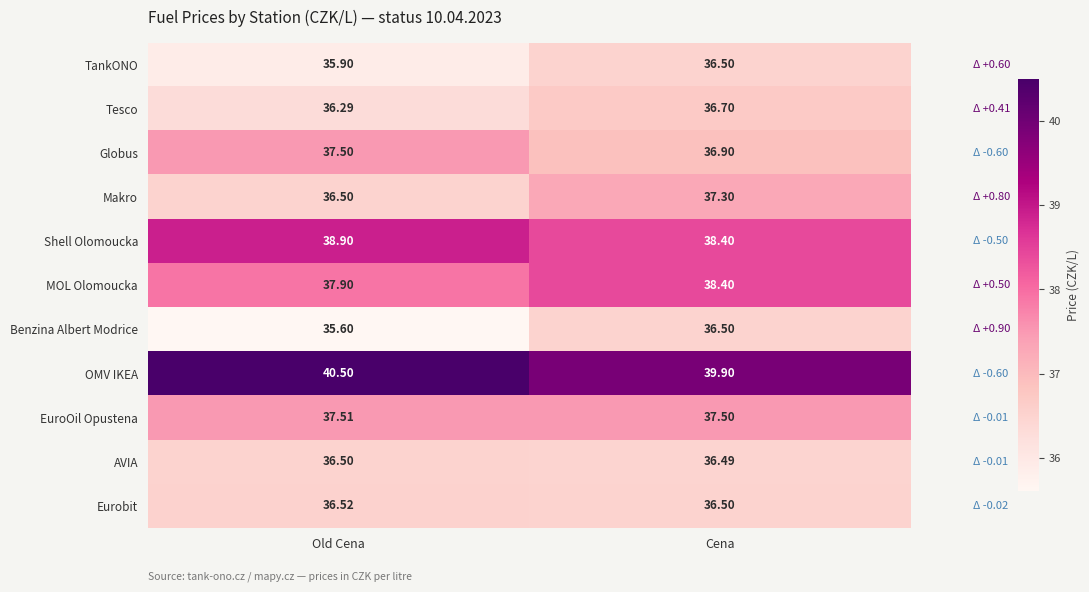

Where is Shell Olomoucka nearest to the value 38?

Cena